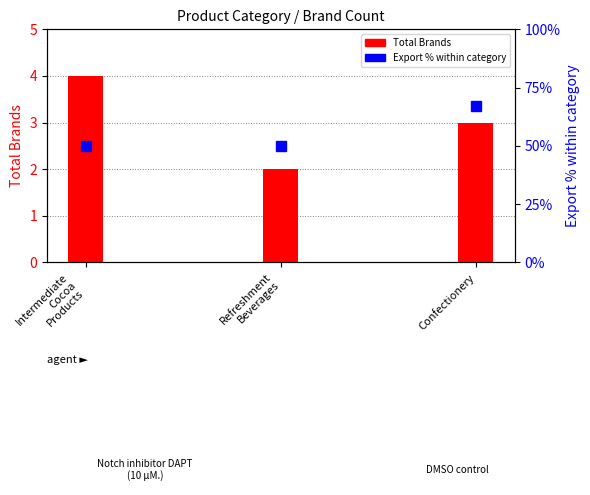

Rank the categories by value from highest to lowest.

Intermediate
Cocoa
Products, Confectionery, Refreshment
Beverages